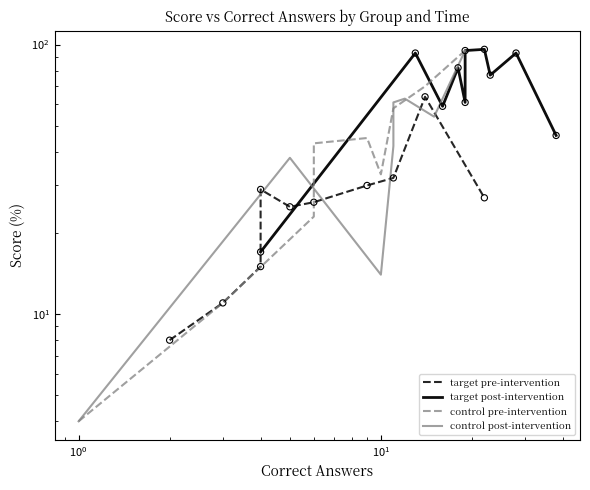

Which series contains the highest Y value?

target post-intervention